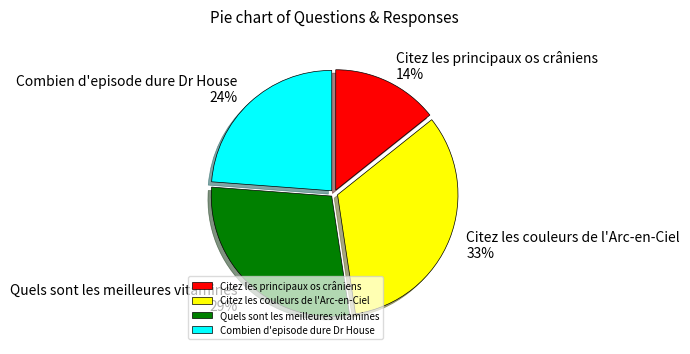

To the nearest percent, what is the average slice percentage?

25%